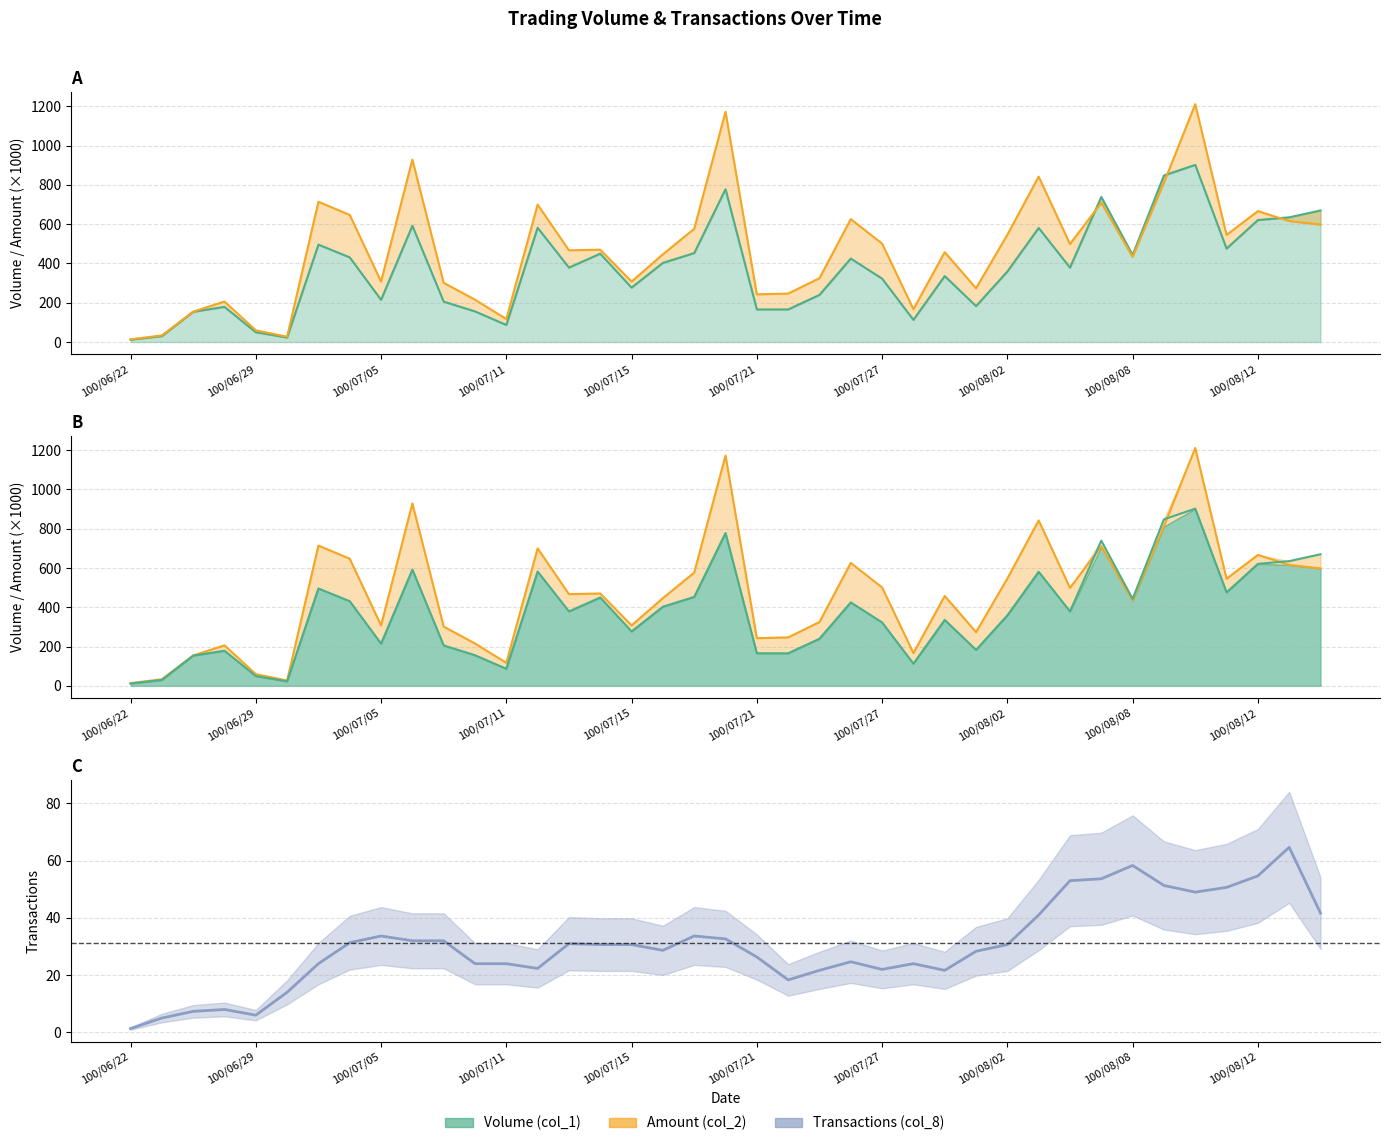

What is the difference between the second highest and minimum values in the Volume (col_1) series?

836.0